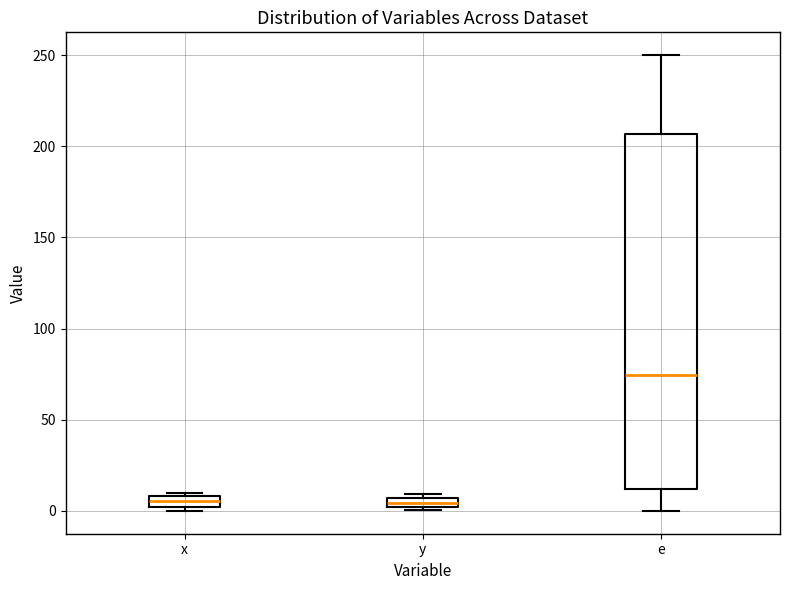

Comparing the boxes themselves (not the whiskers), which one is the tallest?

e